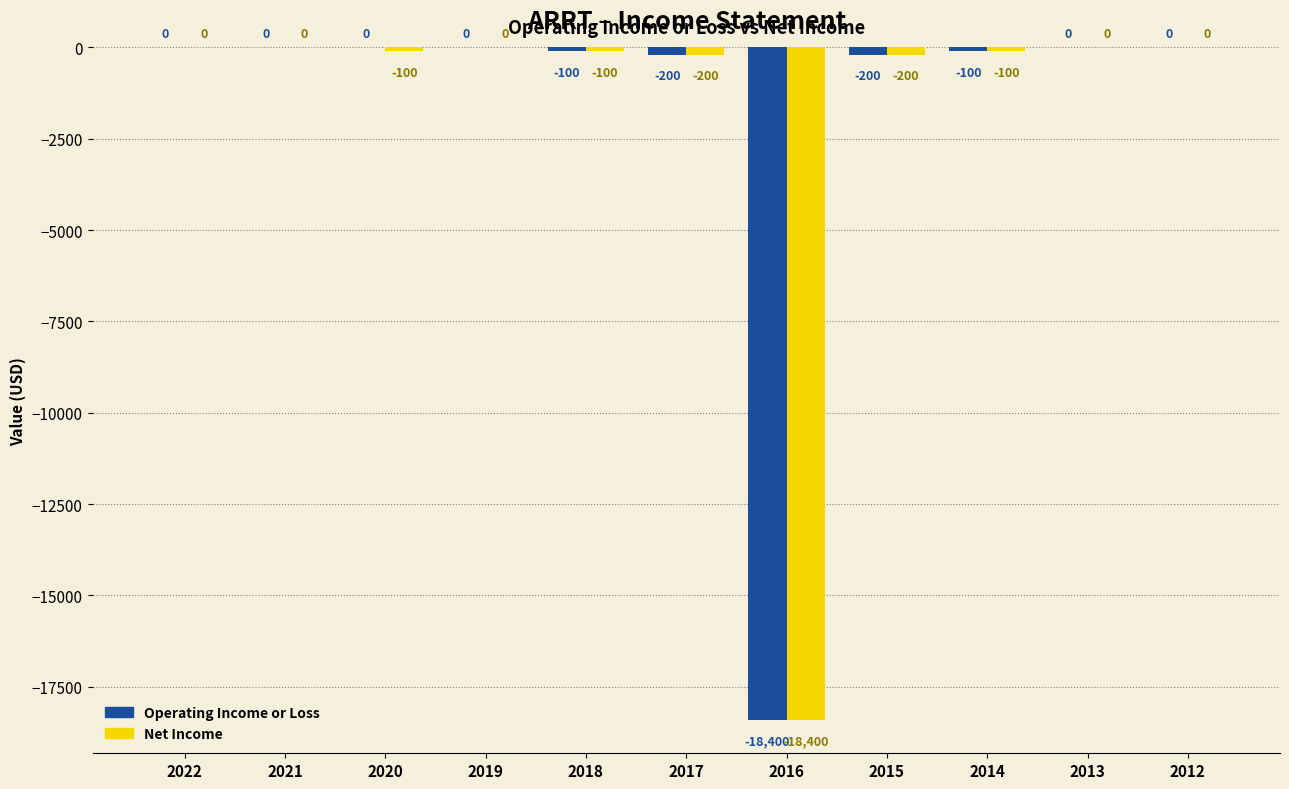

Where is Net Income nearest to the value -9200?

2017